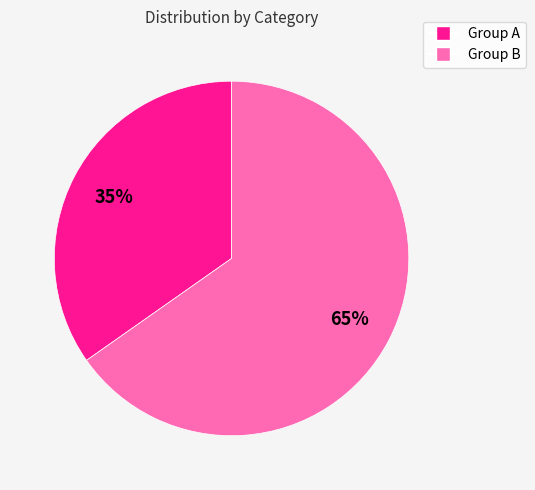

Is there any slice that represents more than half of the pie?

Yes